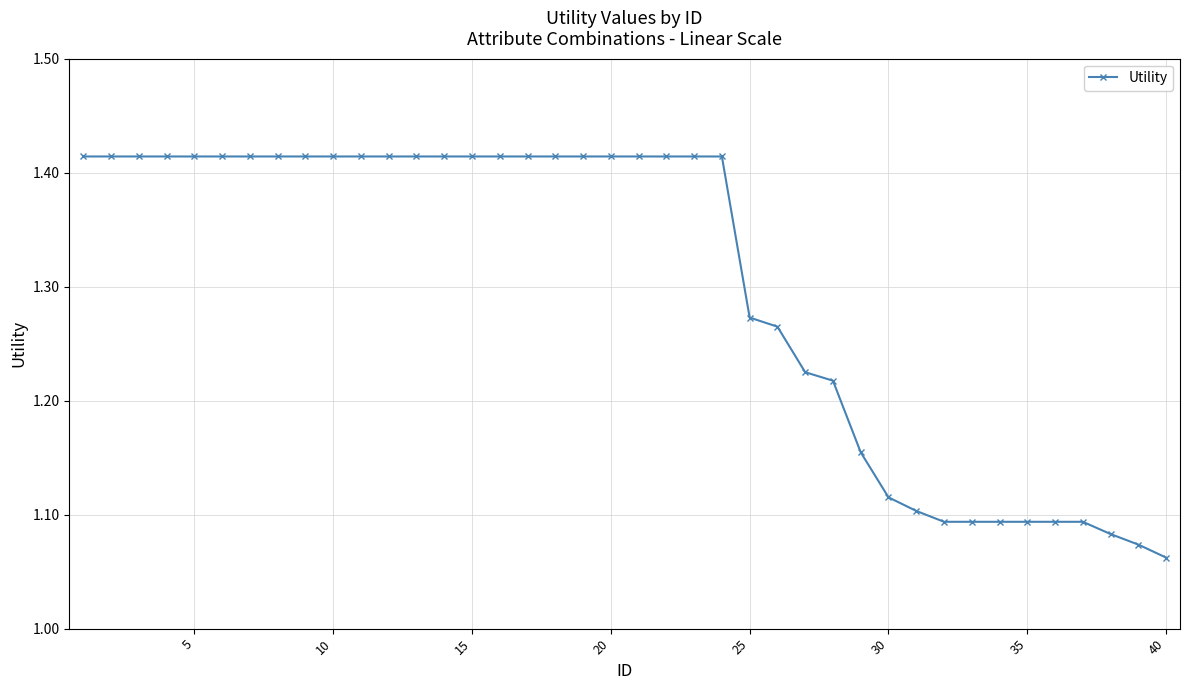

What is the difference between the second highest and minimum values?

0.4